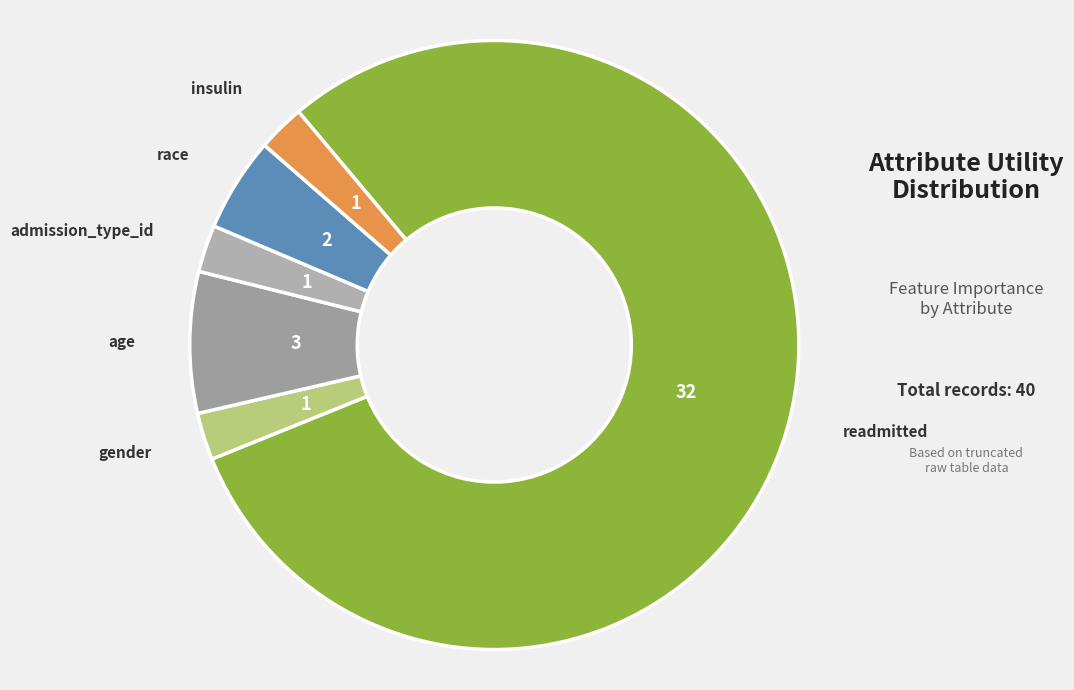

Which slice is the largest?

readmitted